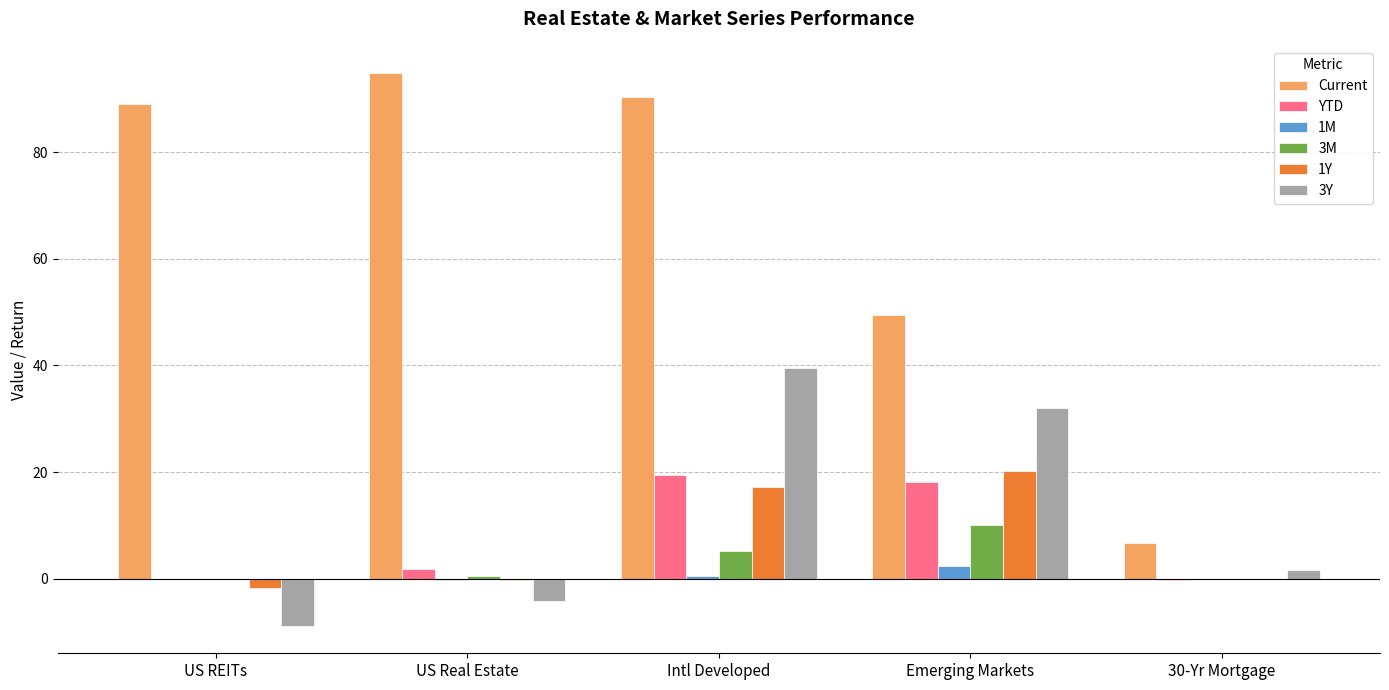

Is the value of Current at Emerging Markets greater than the value of YTD at US Real Estate?

Yes